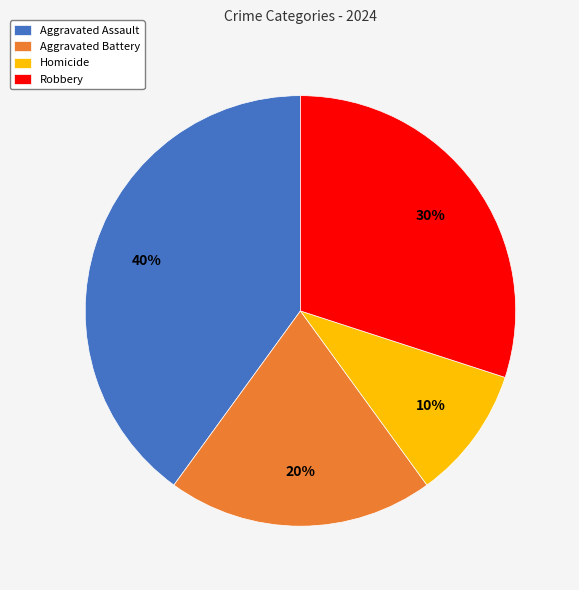

Count the number of slices in the pie.

4